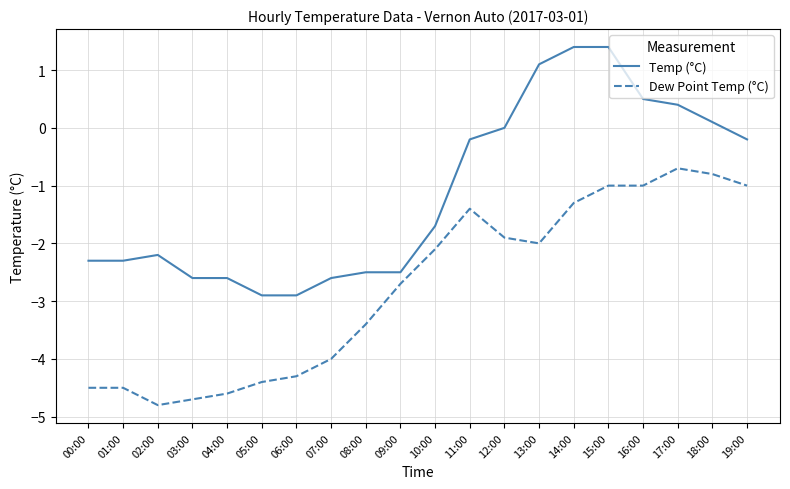

At which category does Temp (°C) reach its first local peak?

02:00